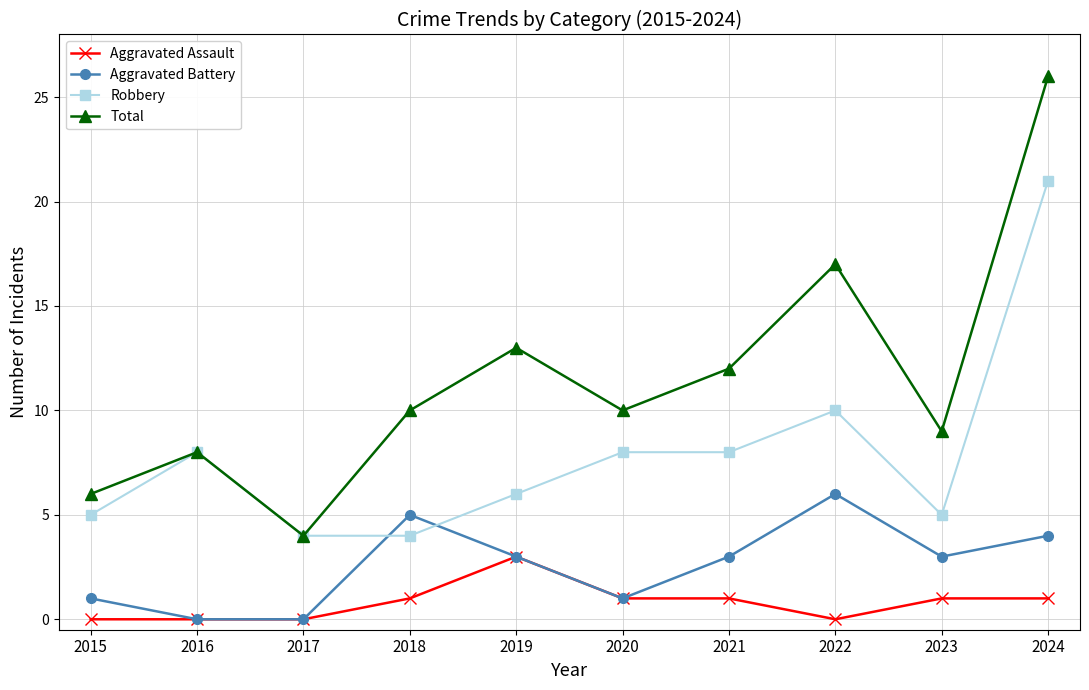

What is the difference between the Aggravated Battery values at 2023 and 2017?

3